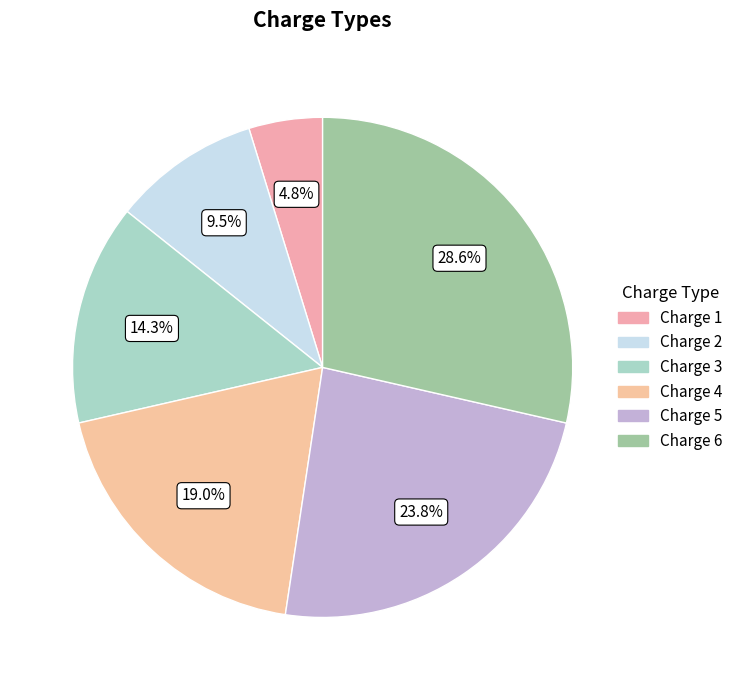

What is the ratio of the value at Charge 1 to the value at Charge 6?

0.2